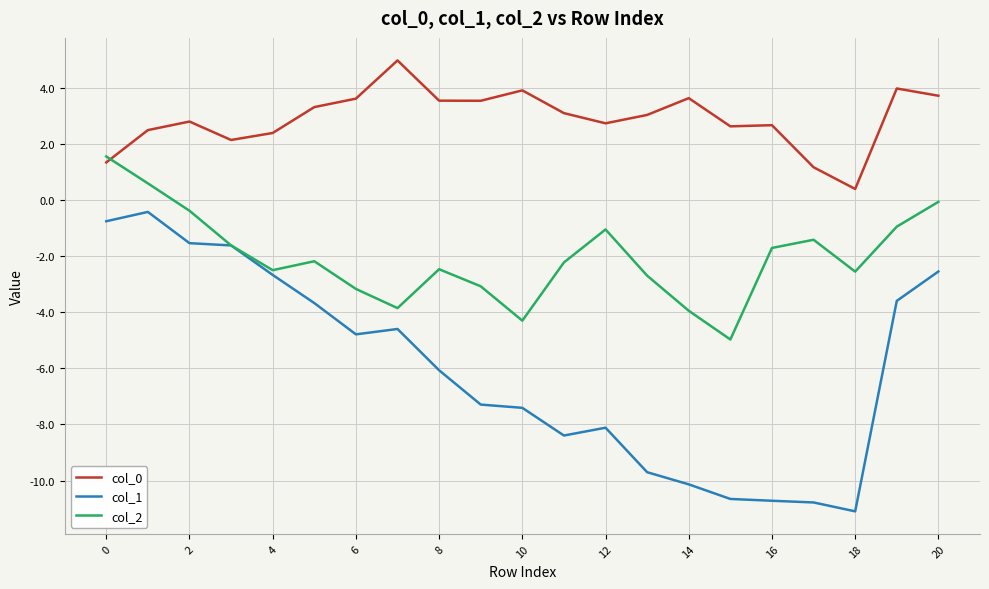

What are all the series names shown in the legend?

col_0, col_1, col_2